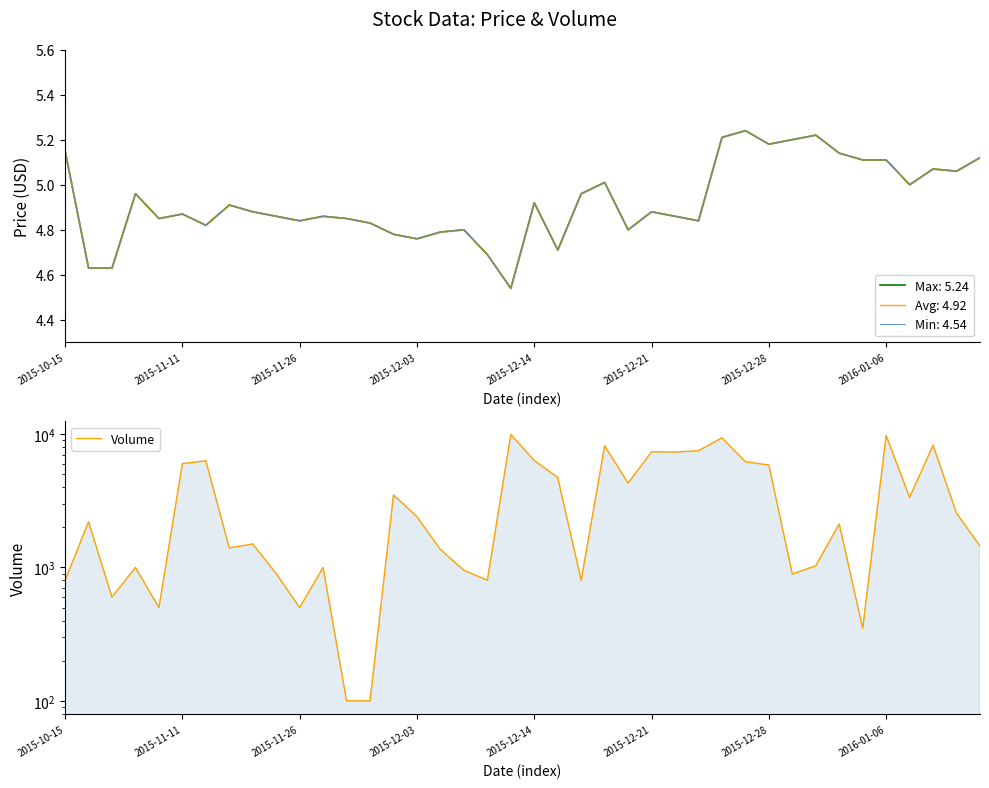

What is the change in value from 26 to 31?

-6438